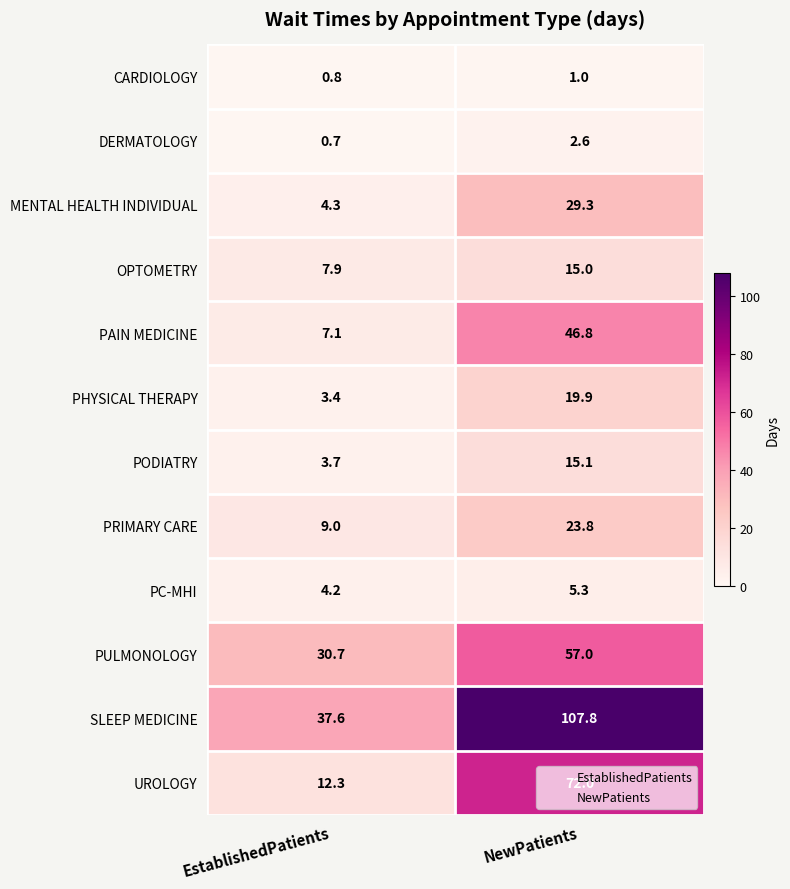

Rank the series by their maximum value, from lowest to highest.

CARDIOLOGY, DERMATOLOGY, PC-MHI, OPTOMETRY, PODIATRY, PHYSICAL THERAPY, PRIMARY CARE, MENTAL HEALTH INDIVIDUAL, PAIN MEDICINE, PULMONOLOGY, UROLOGY, SLEEP MEDICINE